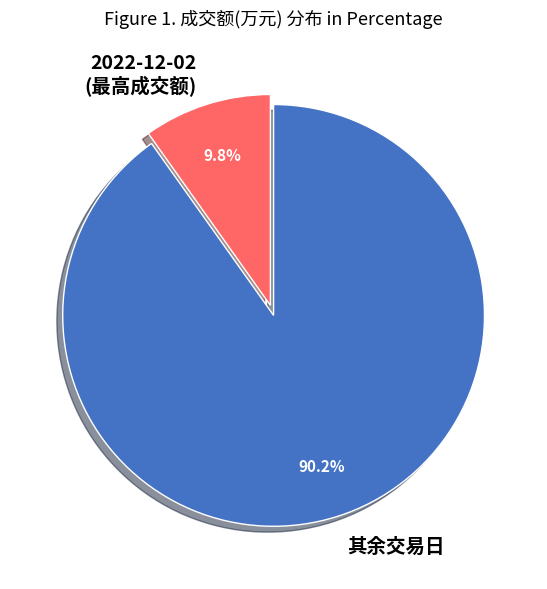

Rank the categories by value from lowest to highest.

2022-12-02 (最高成交额), 其余交易日